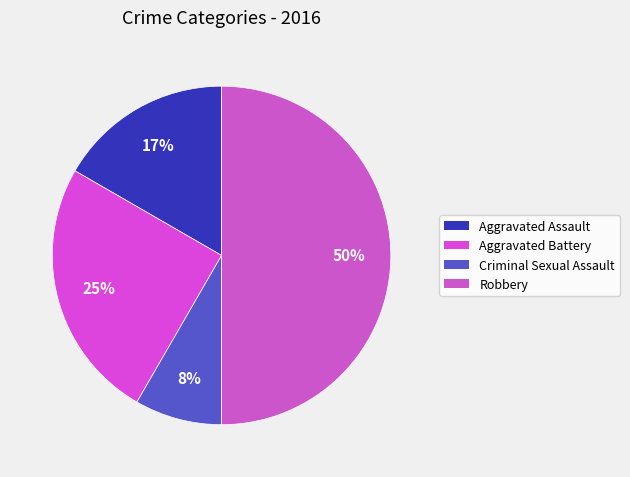

Does Aggravated Battery account for over 50% of the chart?

No